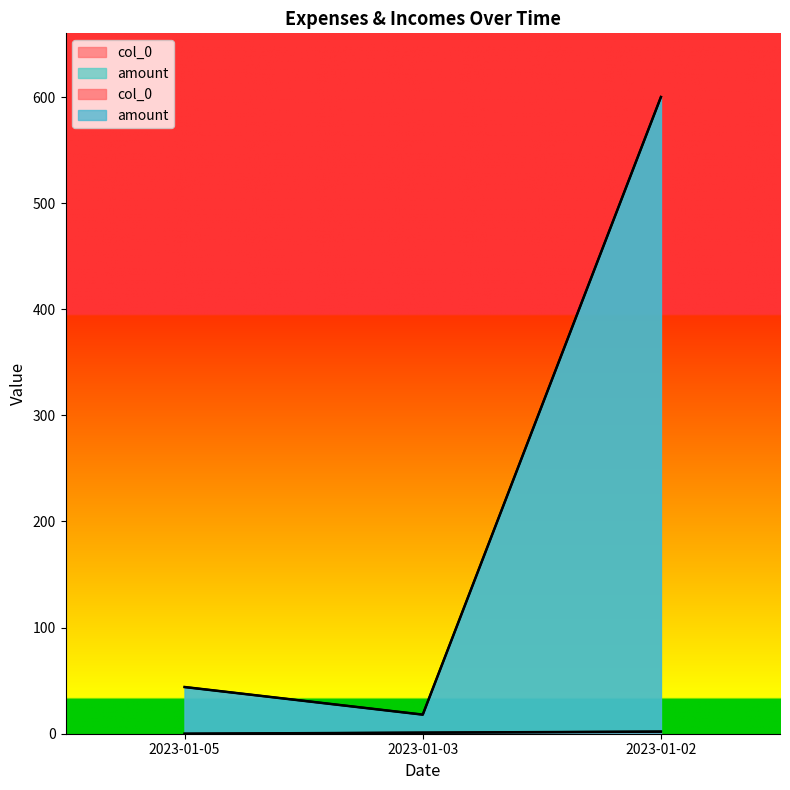

Reading left to right, transcribe all the data shown in this chart.

col_0: 0	1	2
amount: 44	18	600